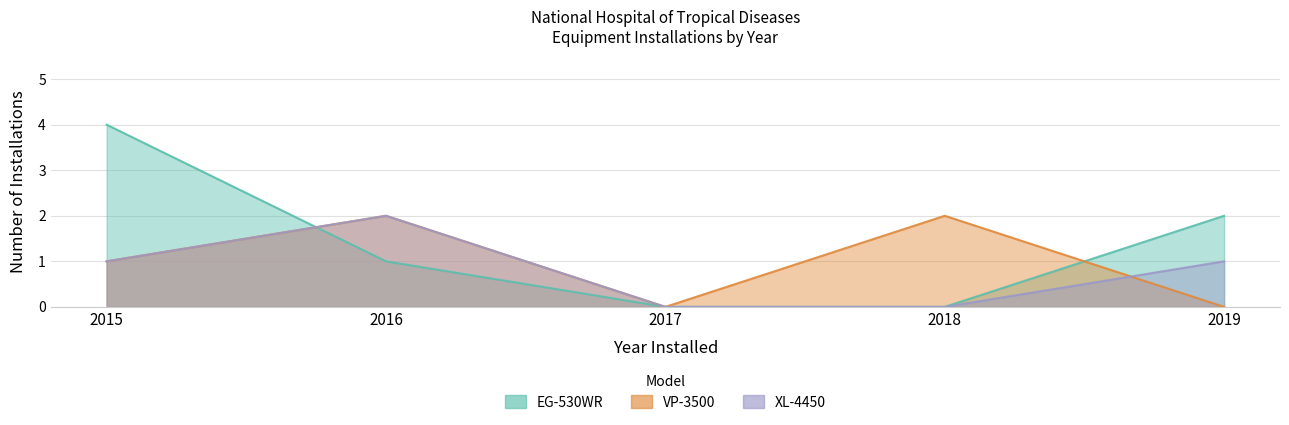

Count the number of categories in the chart.

5